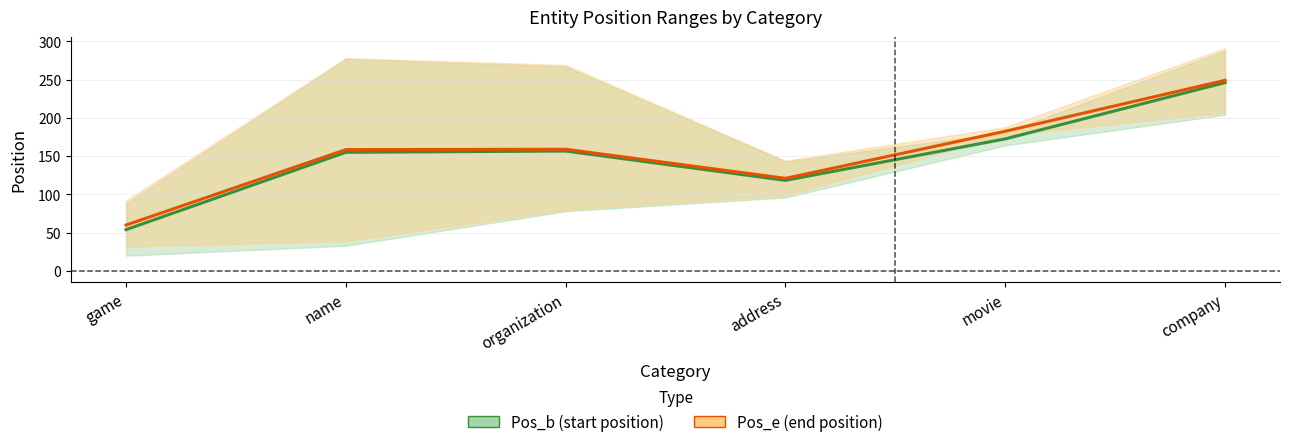

What is the total value across all series at name?

313.5